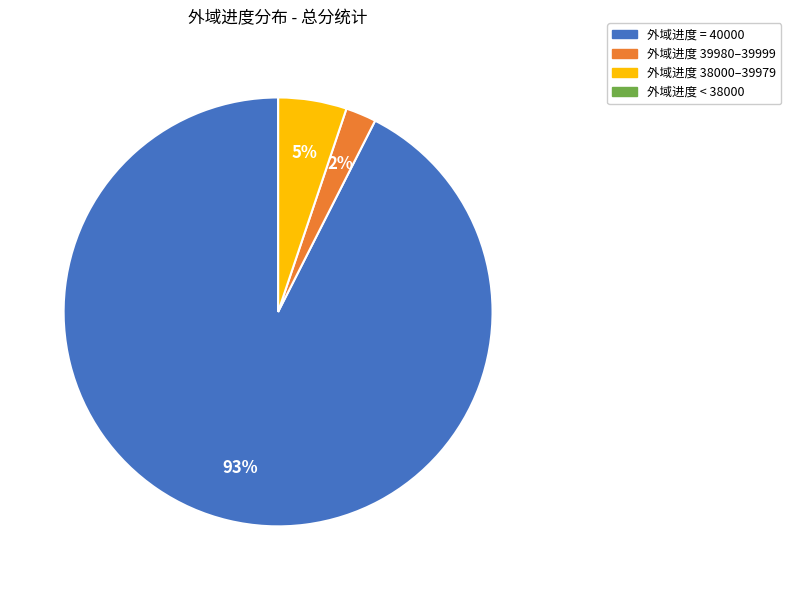

To the nearest percent, what is the difference between the largest and smallest slice percentages?

93%